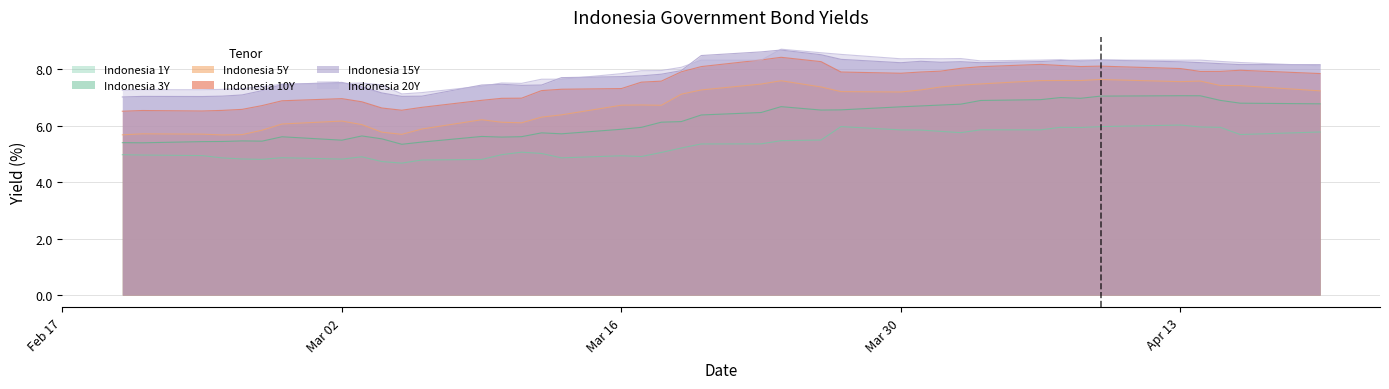

What is the difference between the highest and lowest values at Mar 30?

2.5